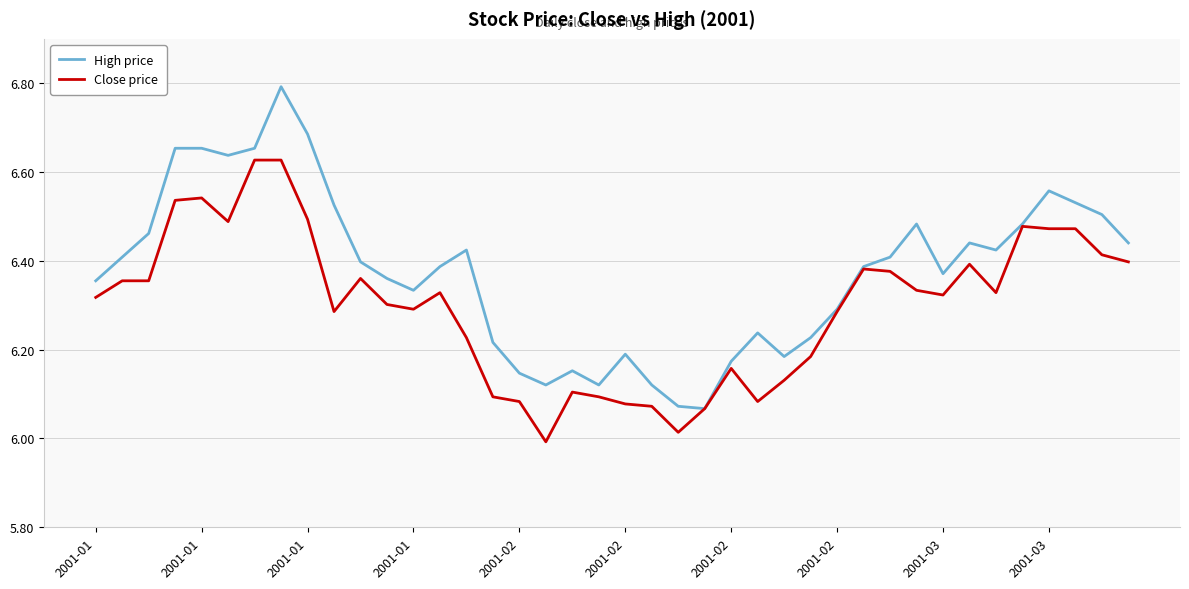

Rank the series by their maximum value, from lowest to highest.

Close price, High price